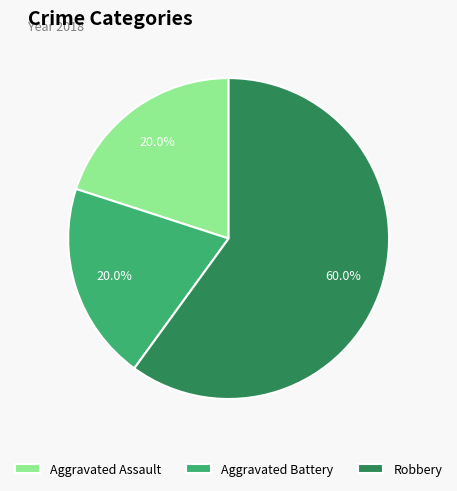

True or false: Aggravated Battery accounts for 20% of the total.

True